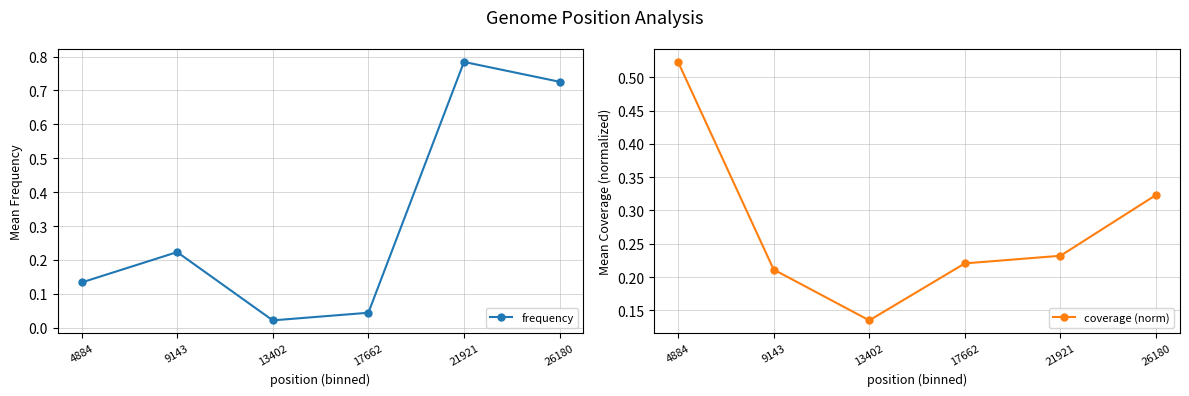

Which series changed the most between 17662 and 21921?

frequency